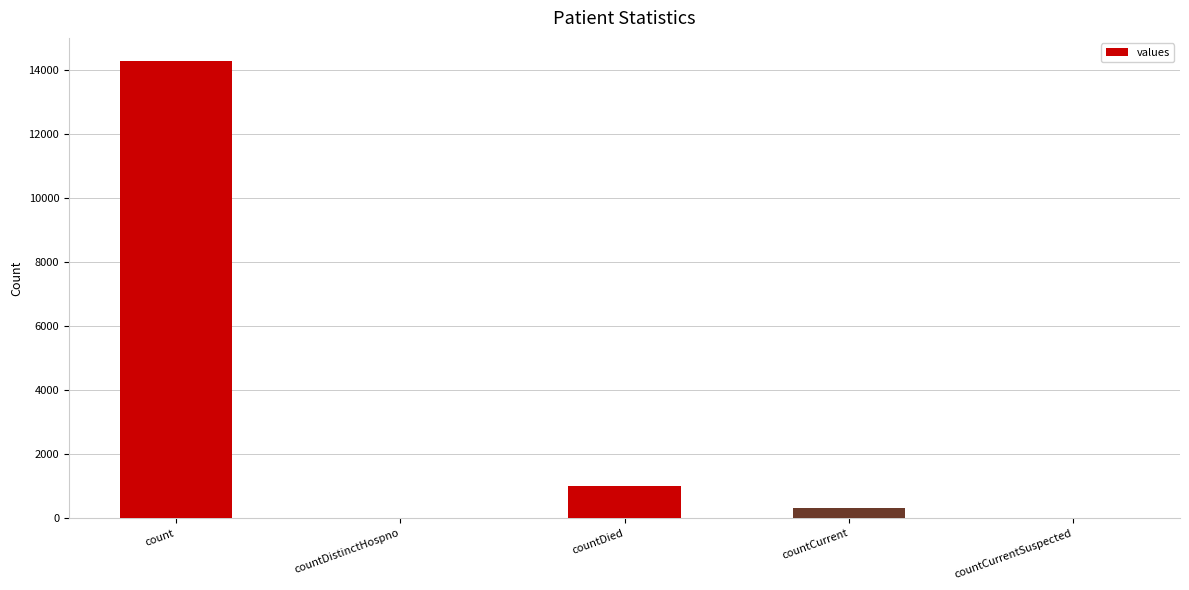

What is the maximum value shown in the chart?

14278